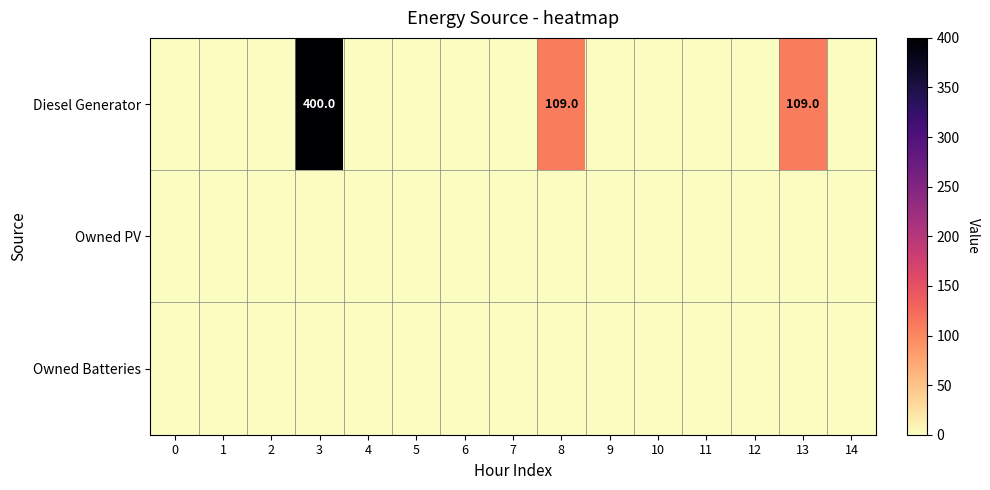

List the series in order of their peak value, lowest first.

Owned PV, Owned Batteries, Diesel Generator